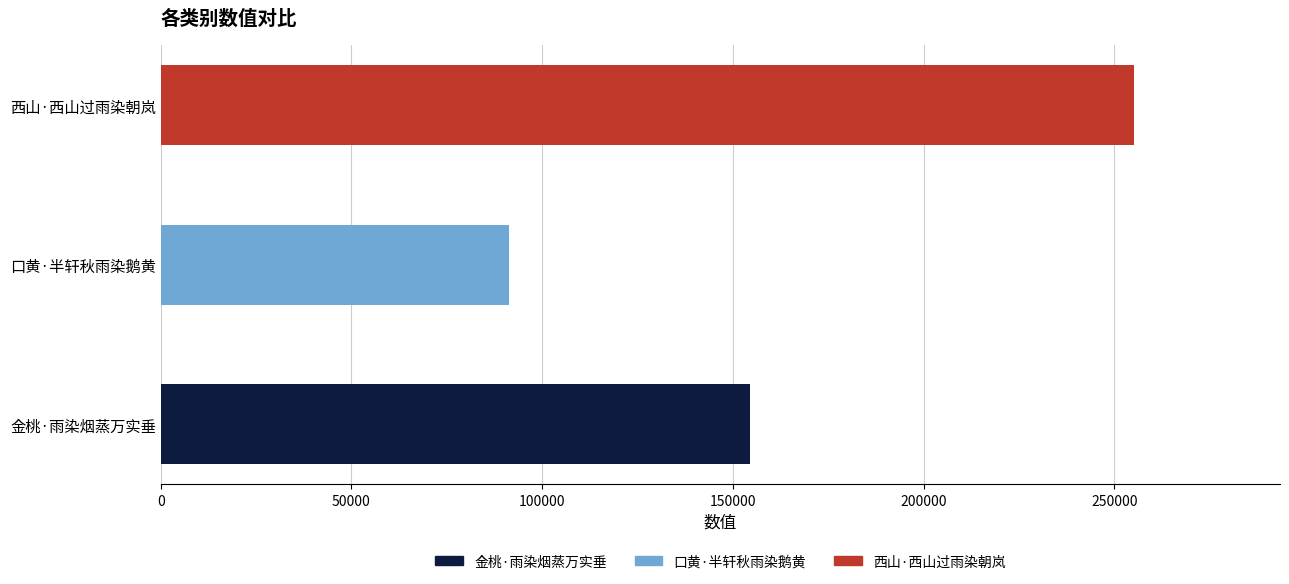

What position from the right is 金桃·雨染烟蒸万实垂?

3